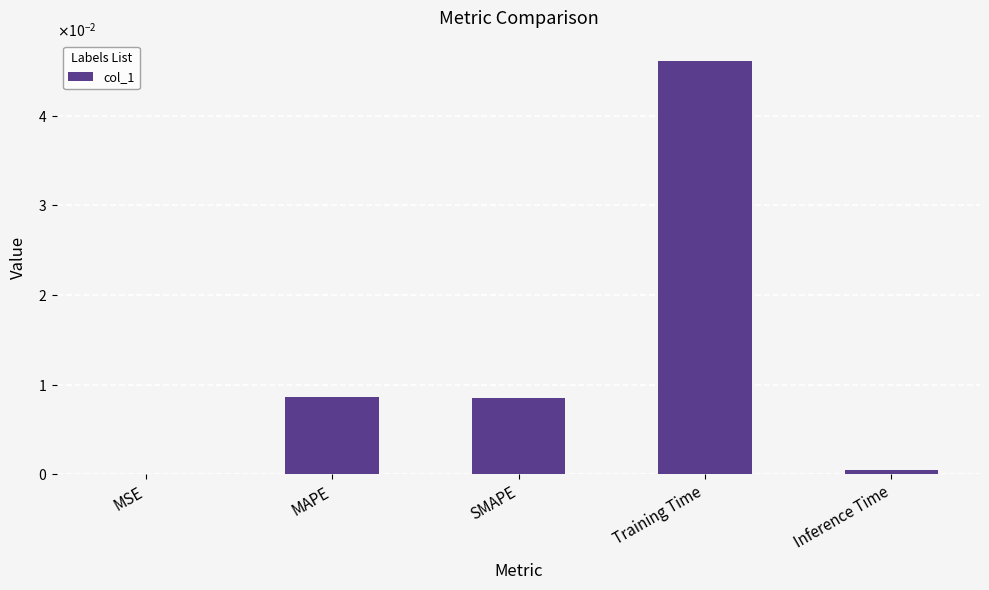

Are the bars horizontal?

No